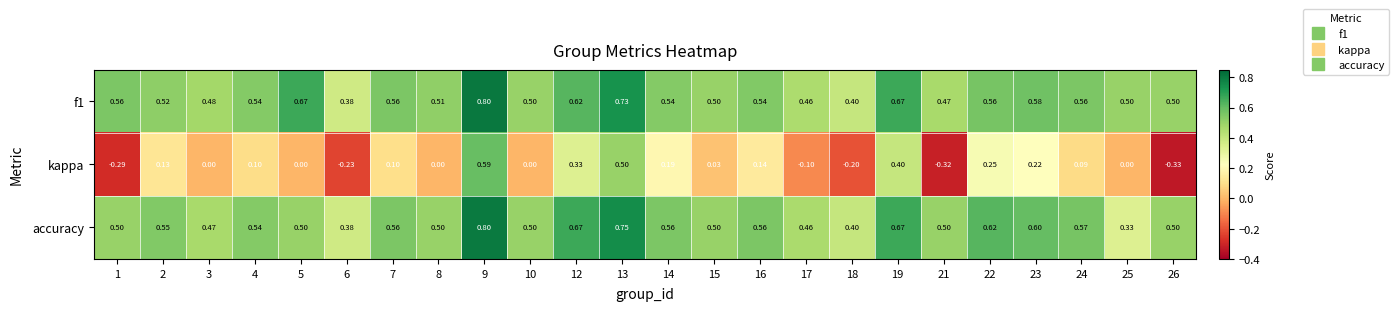

What is the difference between the highest and lowest values at 8?

0.5